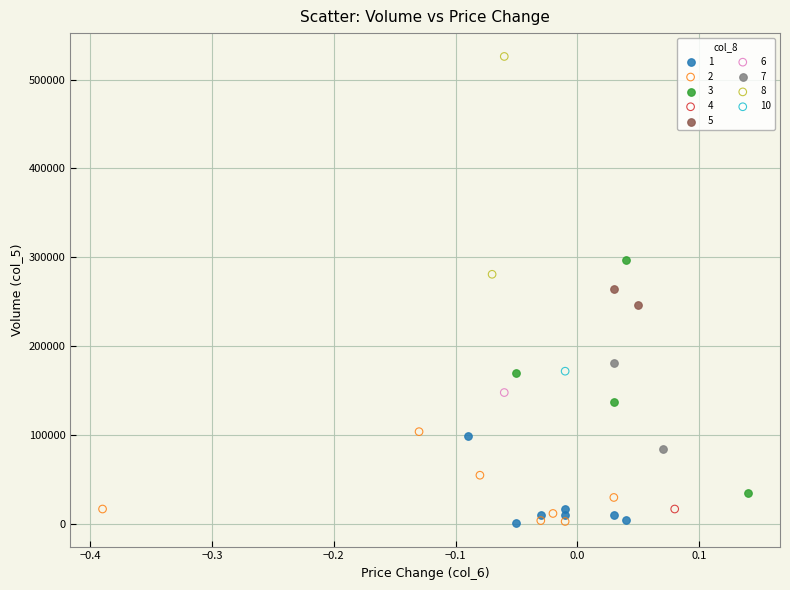

What are all the series names shown in the legend?

1, 2, 3, 4, 5, 6, 7, 8, 10